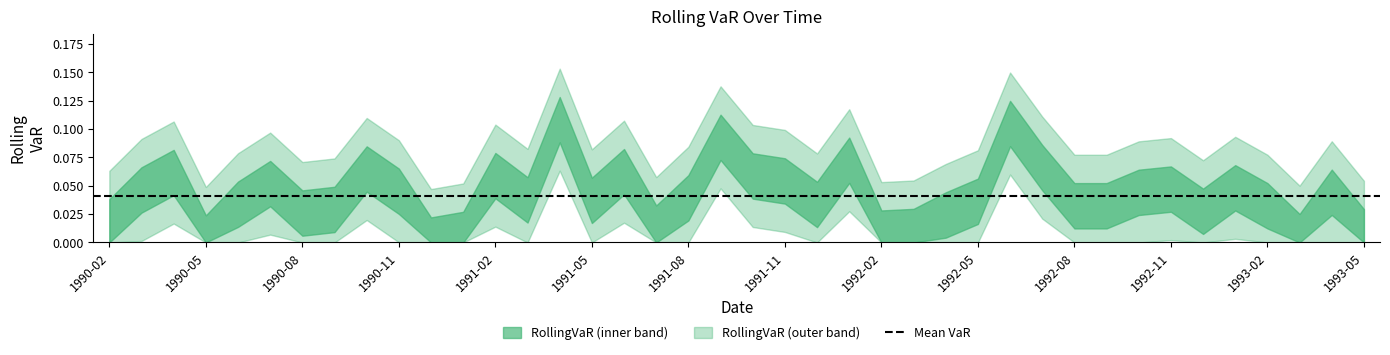

The chart shows a value of 0.0 at 1992-11. True or false?

True